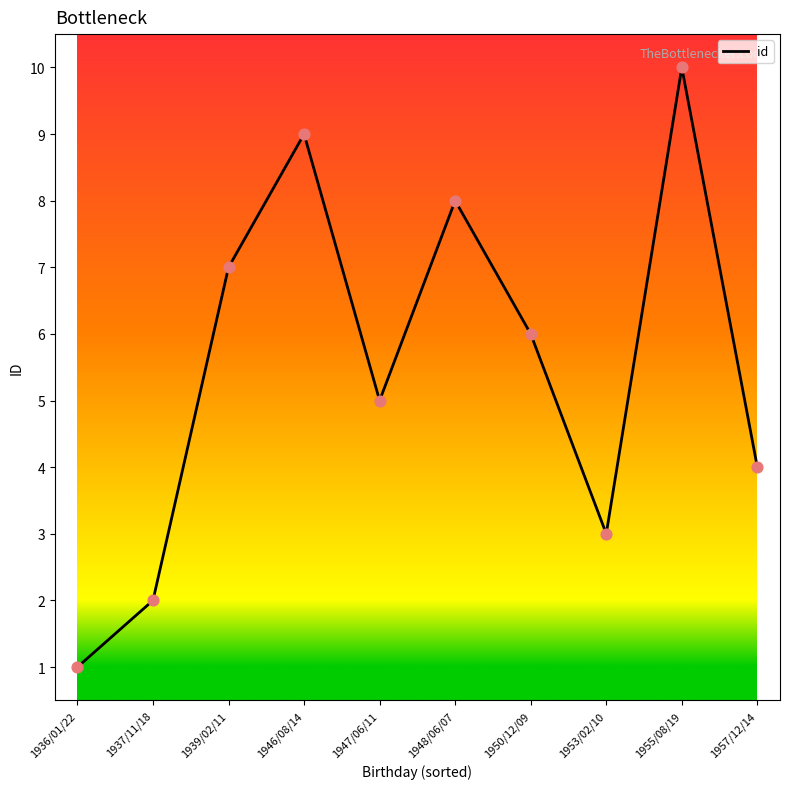

Between 1939/02/11 and 1937/11/18, which is larger?

1939/02/11